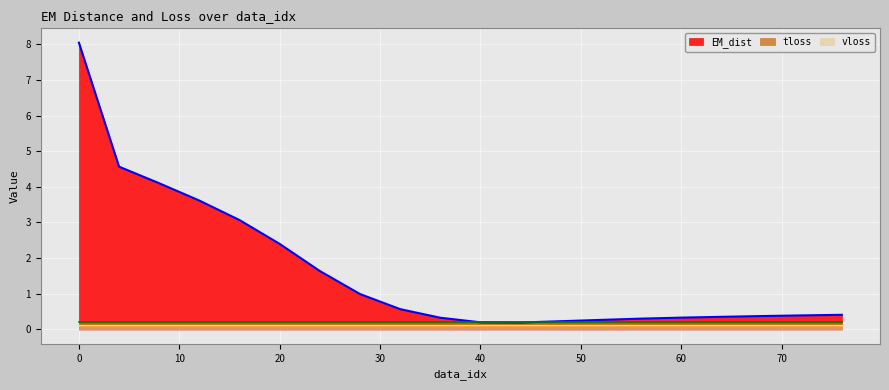

What is the total value across all series at 4?

4.9